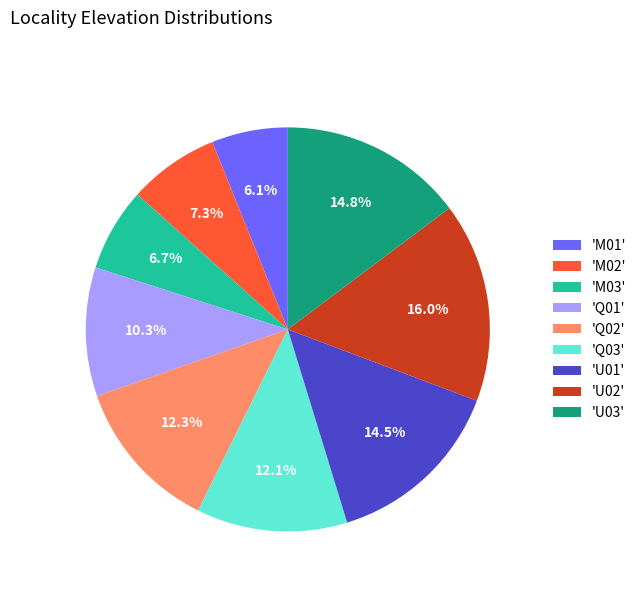

Combined, do 'U02' and 'Q02' account for over 50%?

No